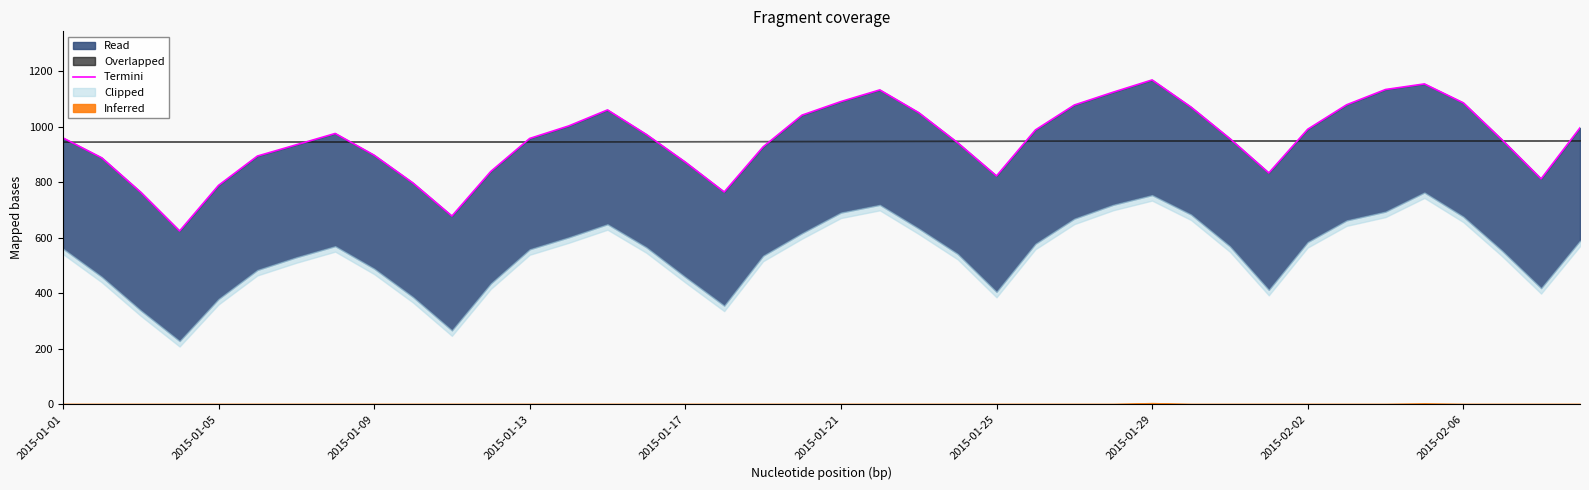

How many interior local valleys (lower than both neighbors) does the data have?

6